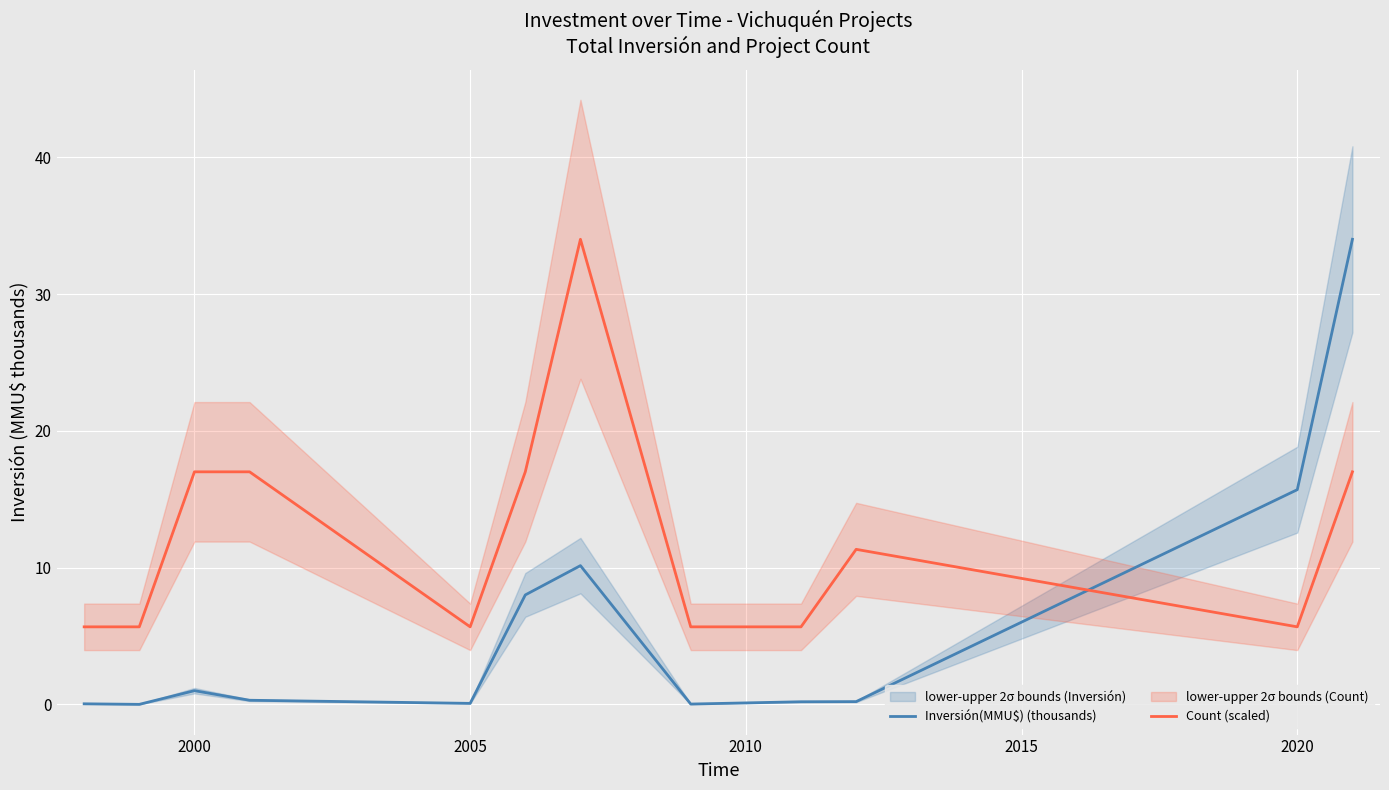

What is the sum of all Inversión(MMU$) (thousands) values?

69.7